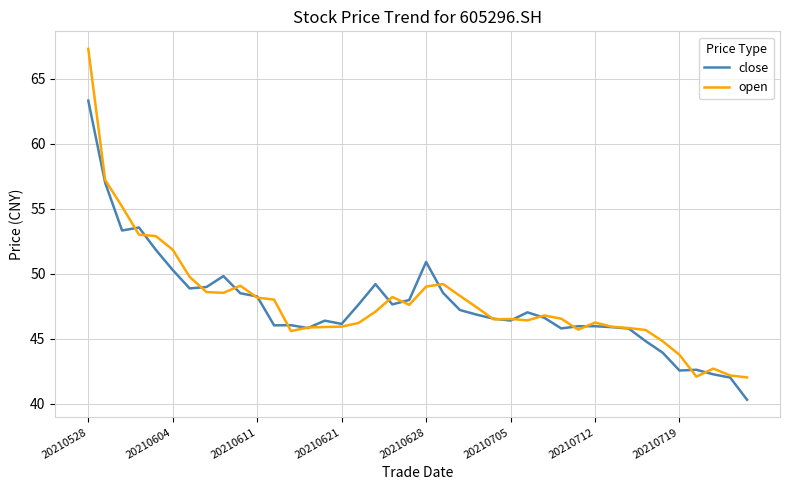

After their last crossing, which series has the higher values: open or close?

open